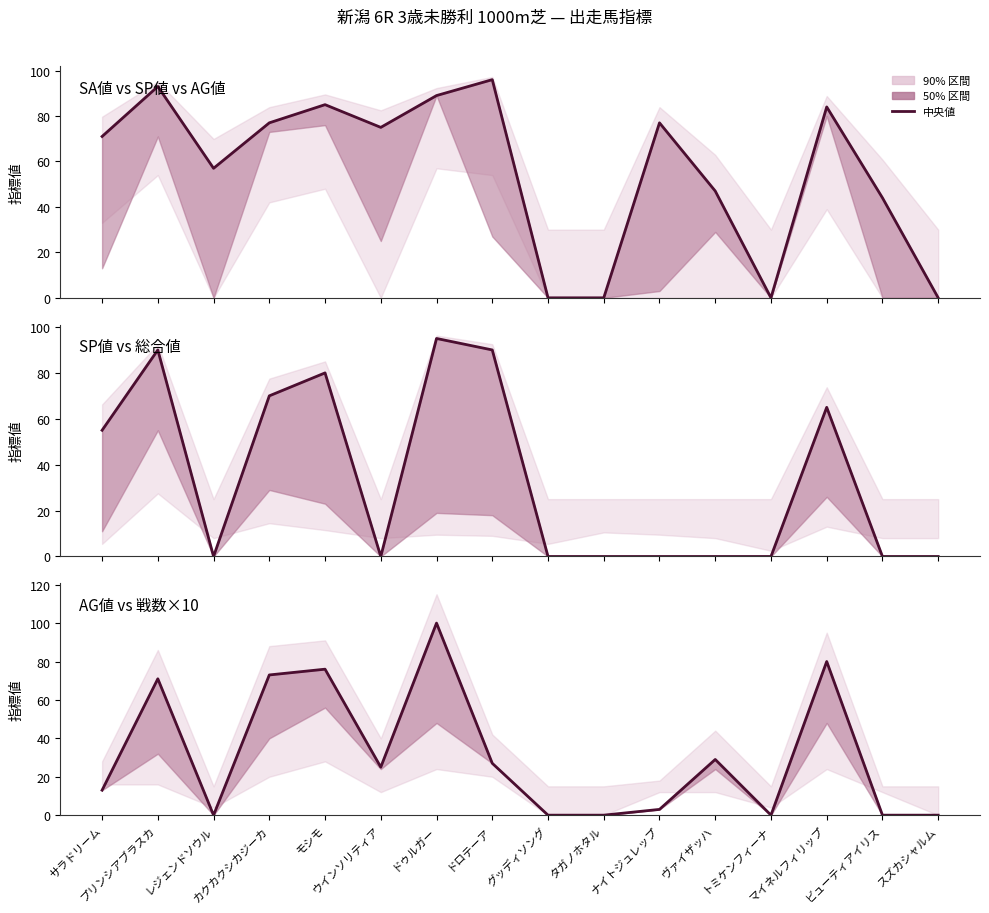

Reading left to right, extract all data points from this chart.

SA値 vs SP値 vs AG値: サラドリーム=71	プリンシアブラスカ=93	レジェンドソウル=57	カクカクシカジーカ=77	モシモ=85	ウインソリティア=75	ドゥルガー=89	ドロテーア=96	グッディソング=0	タガノホタル=0	ナイトジュレップ=77	ヴァイザッハ=47	トミケンフィーナ=0	マイネルフィリップ=84	ビューティアイリス=44	スズカシャルム=0
SP値 vs 総合値: サラドリーム=55	プリンシアブラスカ=90	レジェンドソウル=0	カクカクシカジーカ=70	モシモ=80	ウインソリティア=0	ドゥルガー=95	ドロテーア=90	グッディソング=0	タガノホタル=0	ナイトジュレップ=0	ヴァイザッハ=0	トミケンフィーナ=0	マイネルフィリップ=65	ビューティアイリス=0	スズカシャルム=0
AG値 vs 戦数×10: サラドリーム=13	プリンシアブラスカ=71	レジェンドソウル=0	カクカクシカジーカ=73	モシモ=76	ウインソリティア=25	ドゥルガー=100	ドロテーア=27	グッディソング=0	タガノホタル=0	ナイトジュレップ=3	ヴァイザッハ=29	トミケンフィーナ=0	マイネルフィリップ=80	ビューティアイリス=0	スズカシャルム=0